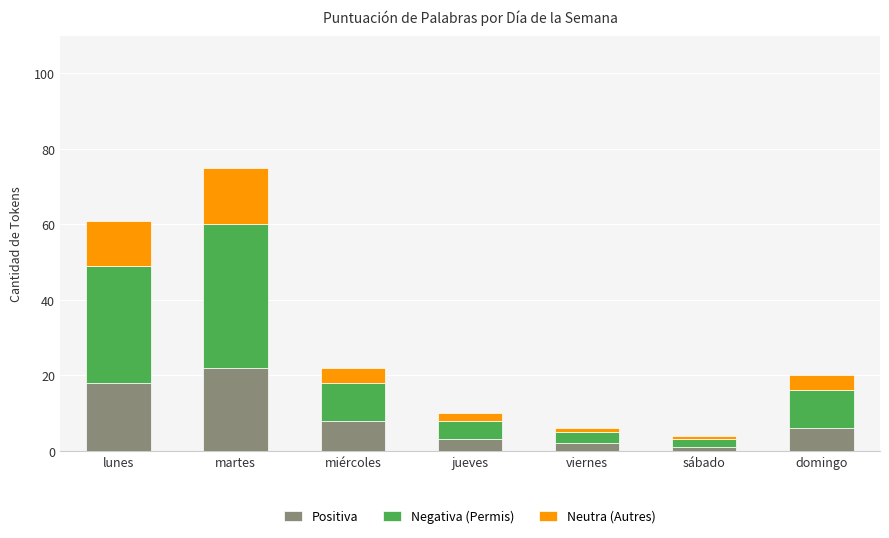

What is the maximum value for Positiva?

22